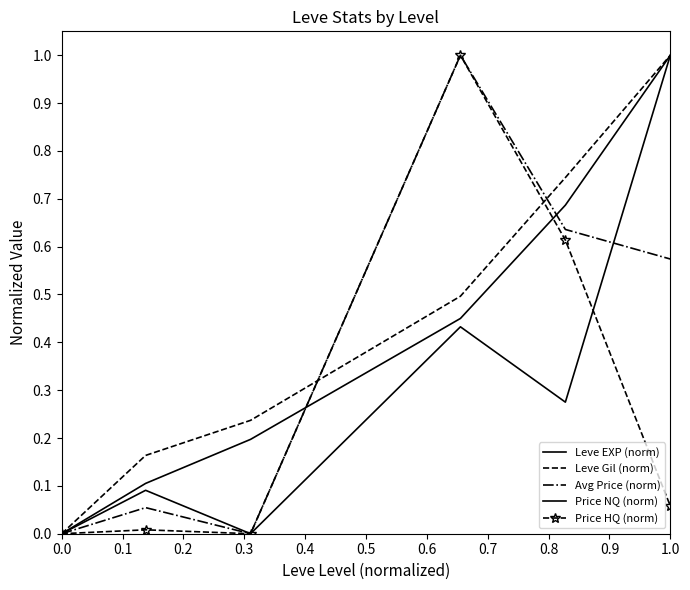

True or false: Avg Price (norm) and Price NQ (norm) intersect in this chart.

True